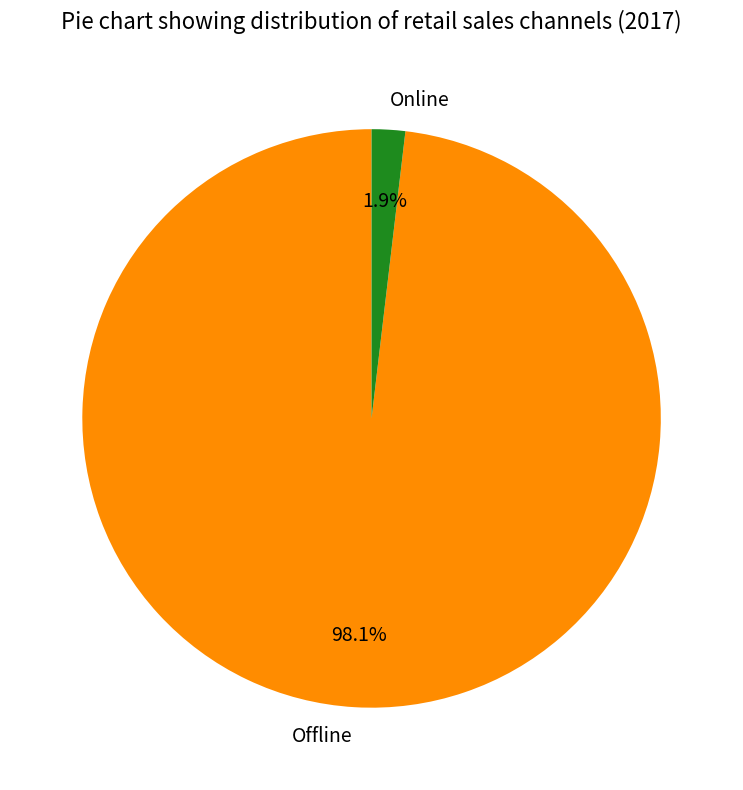

To the nearest percent, what percentage of the pie is Offline?

98%